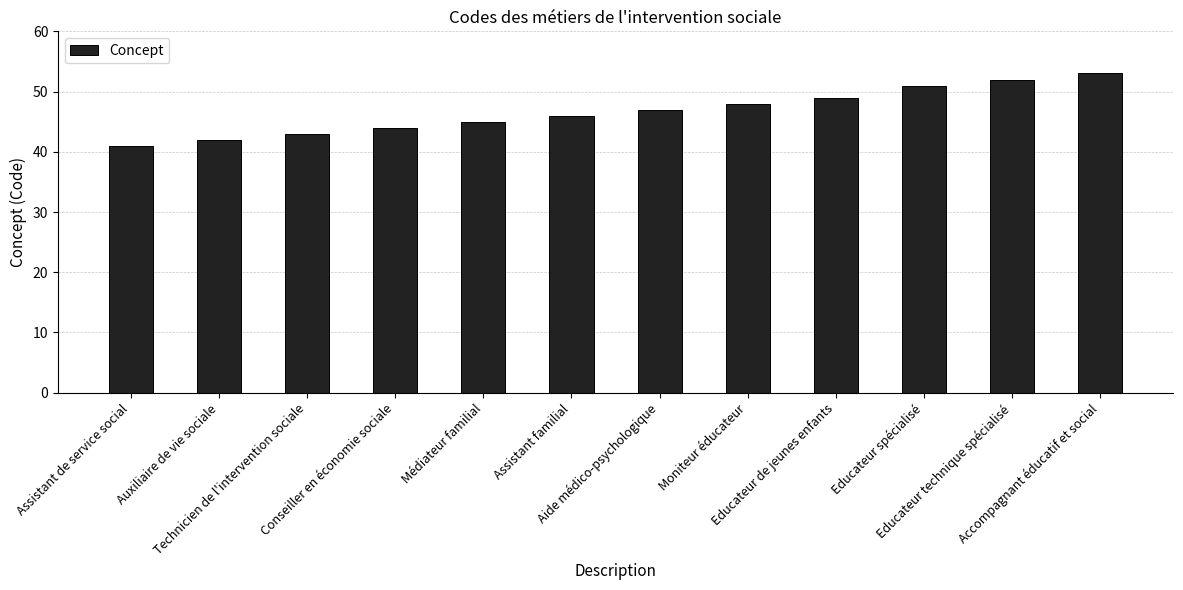

List the labels in order of value, largest first.

Accompagnant éducatif et social, Educateur technique spécialisé, Educateur spécialisé, Educateur de jeunes enfants, Moniteur éducateur, Aide médico-psychologique, Assistant familial, Médiateur familial, Conseiller en économie sociale, Technicien de l'intervention sociale, Auxiliaire de vie sociale, Assistant de service social